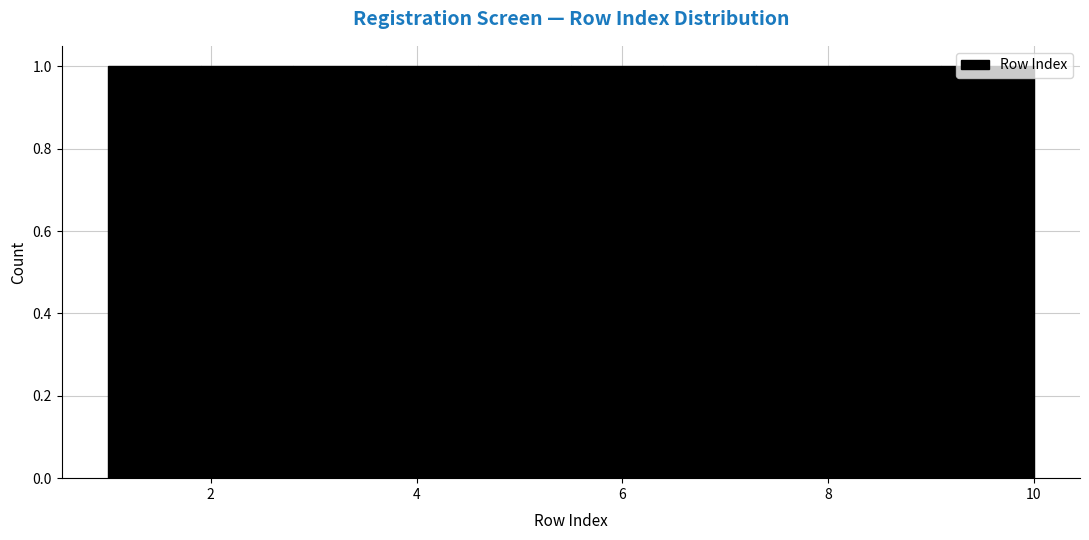

How tall is the bar that spans 6.4 to 7.3 on the x-axis? Neither the bar edges nor the heights are printed on the chart, so give them approximately, as read against the axes.

1